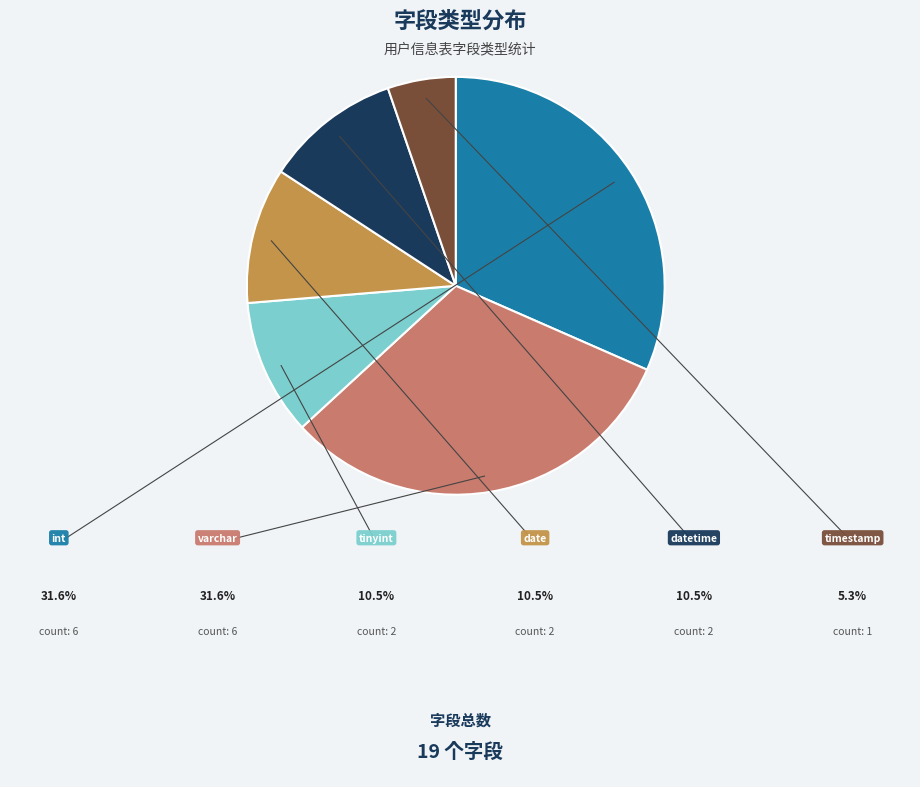

Does datetime account for over 50% of the chart?

No